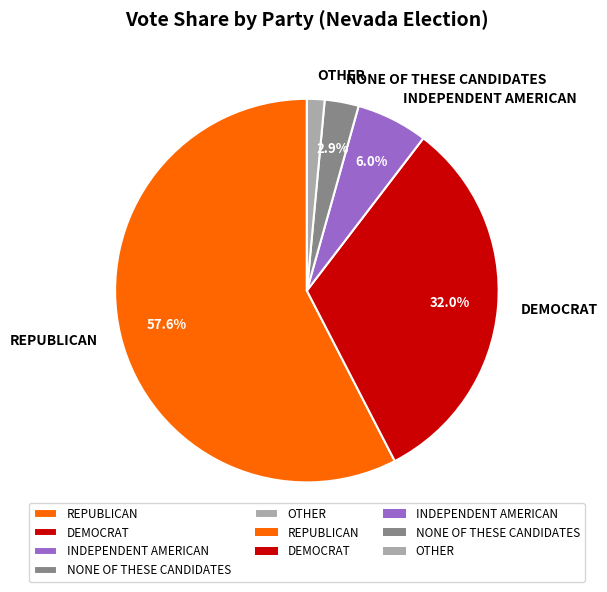

Which category has the biggest portion of the pie?

REPUBLICAN